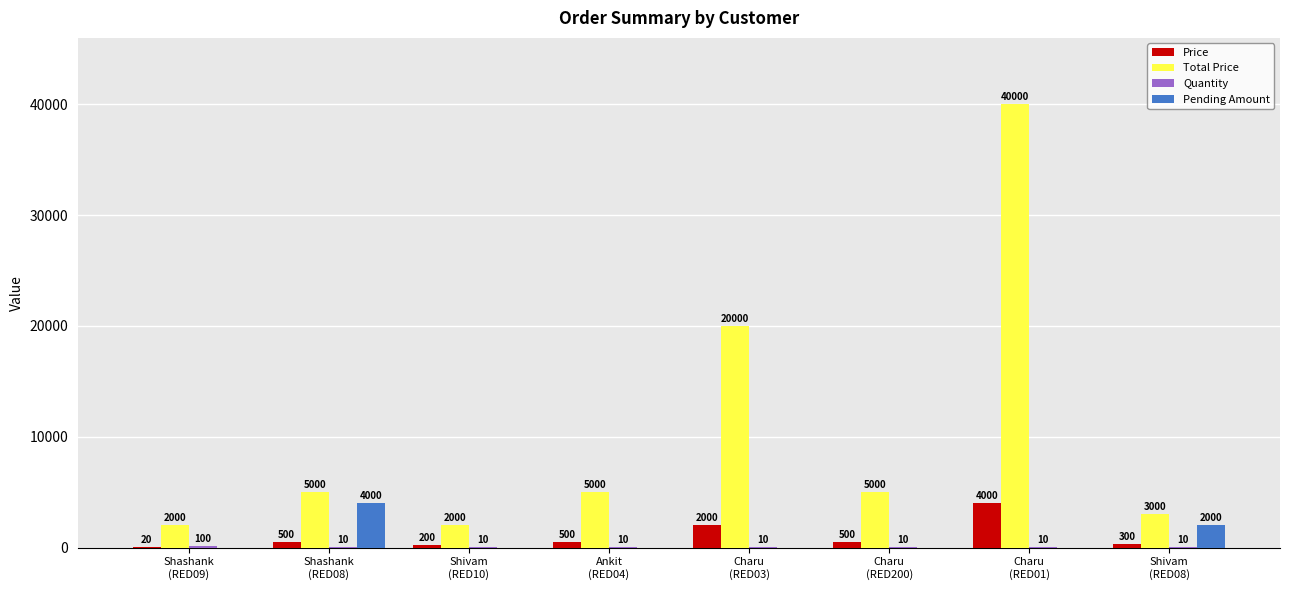

Are the bars horizontal?

No